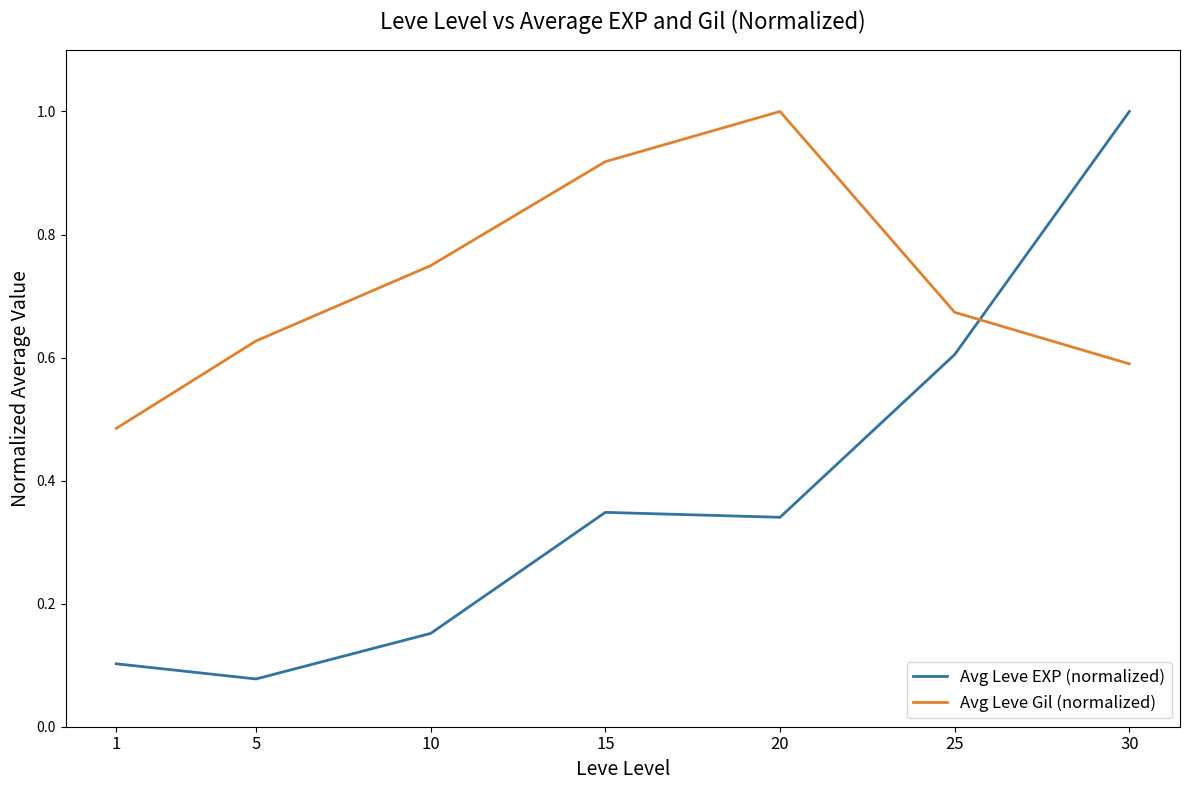

What is the difference between the highest and lowest values at 30?

0.4